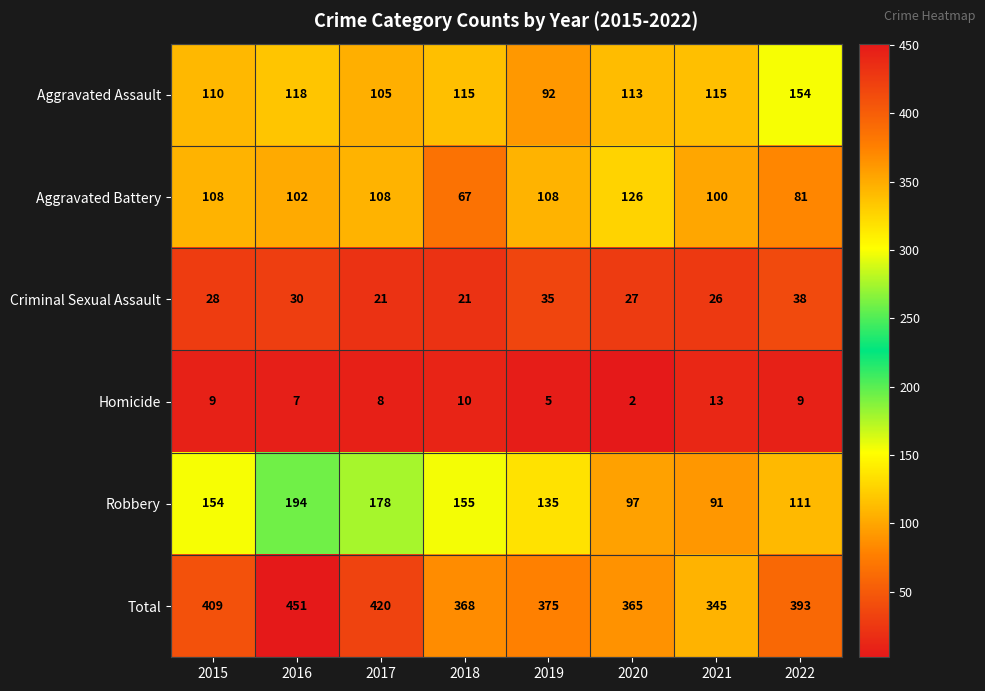

At which category is the sum across all series the highest?

2016